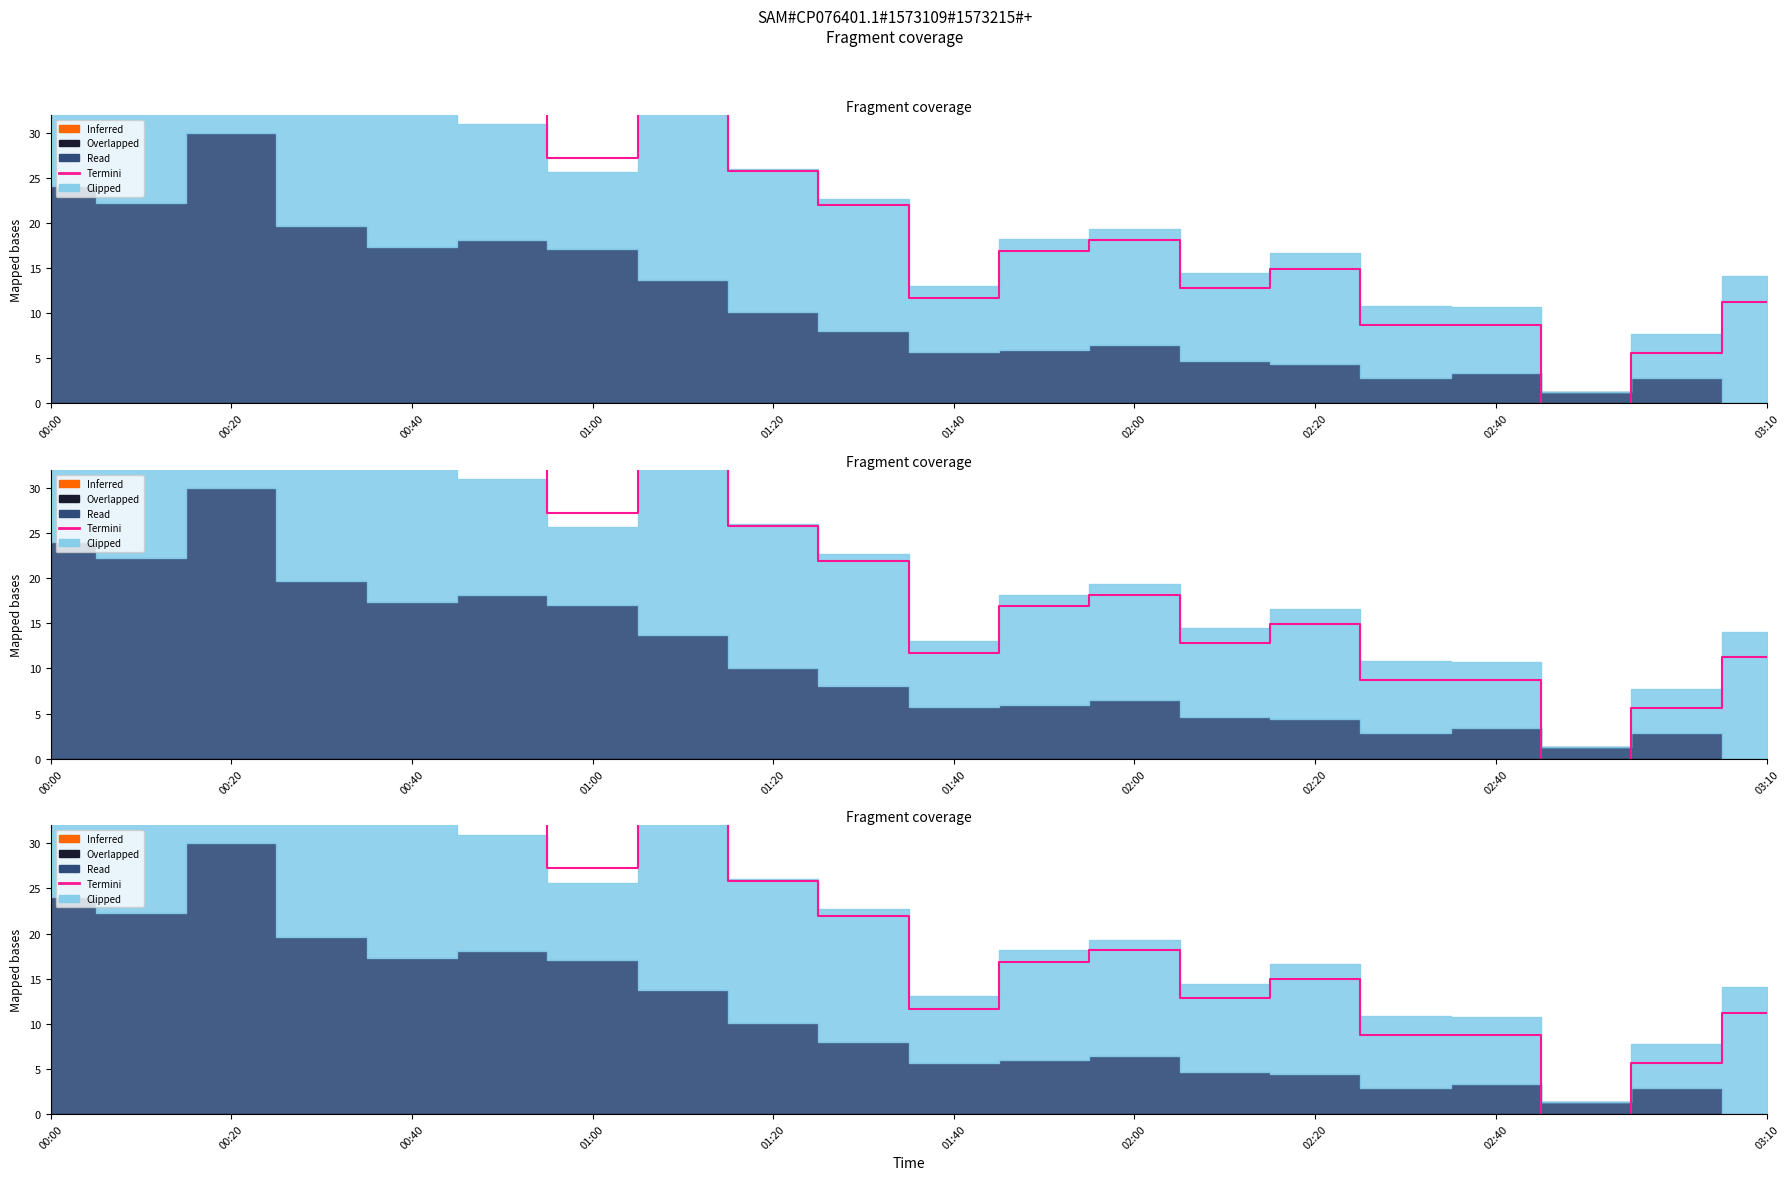

The value at 01:00 is 47.5. True or false?

False